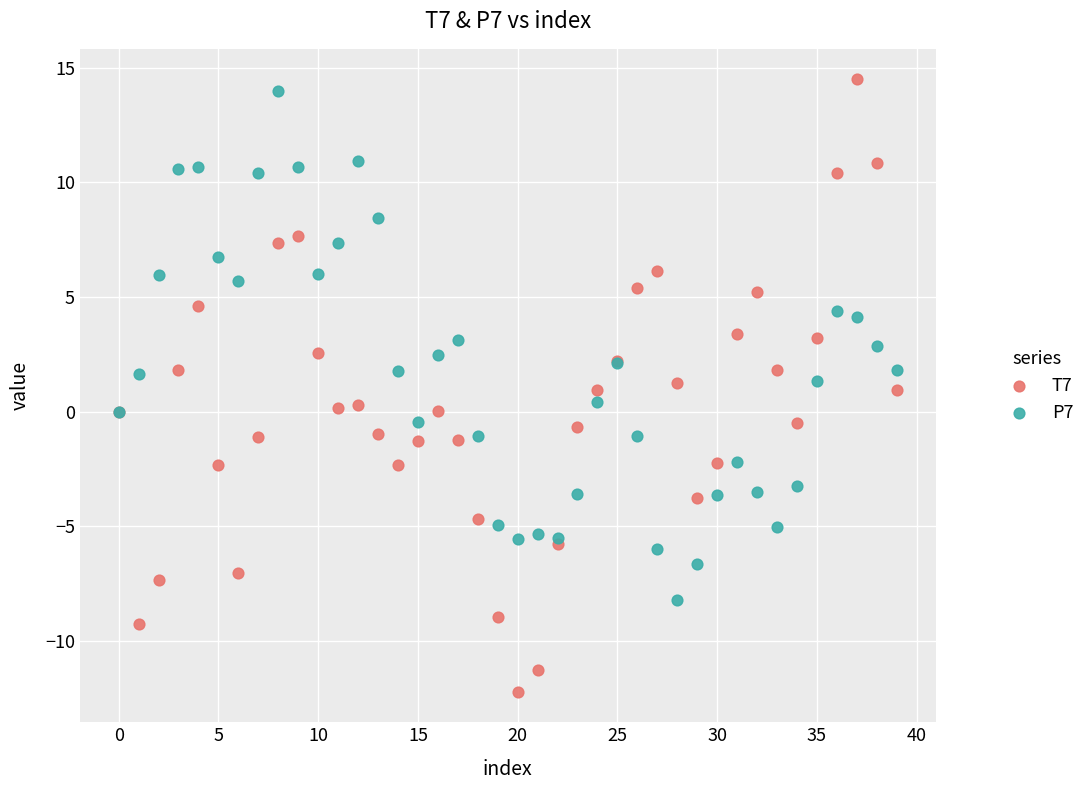

Which series has the widest spread of Y values?

T7